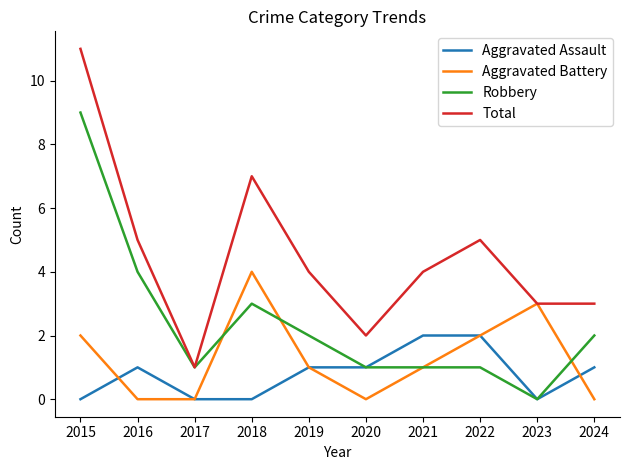

True or false: Total and Aggravated Assault cross at least once.

False